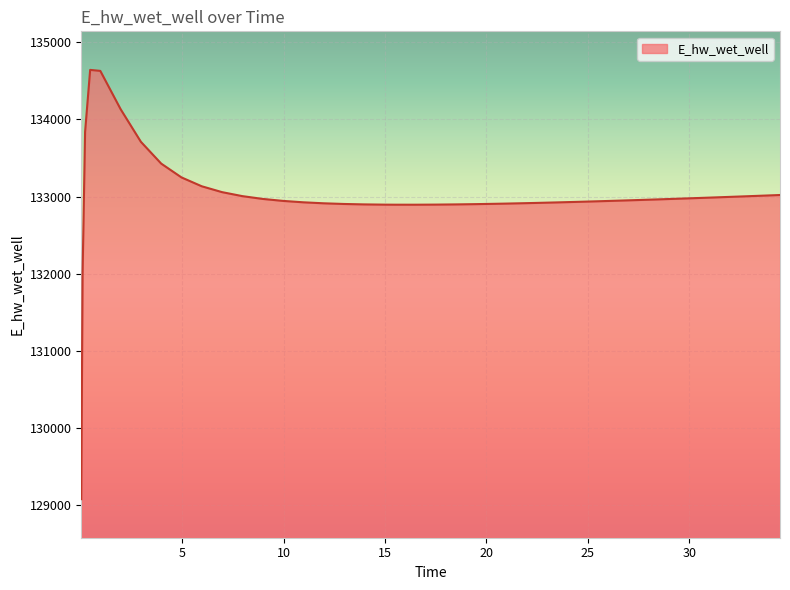

How many series are shown in this chart?

1